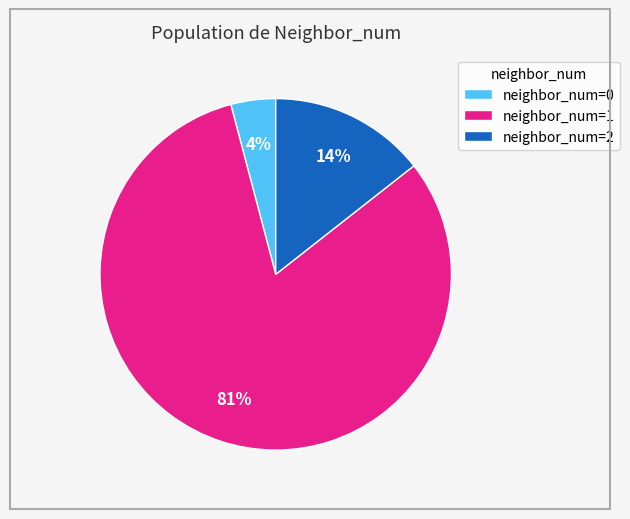

The neighbor_num=1 slice represents 94% of the pie. True or false?

False